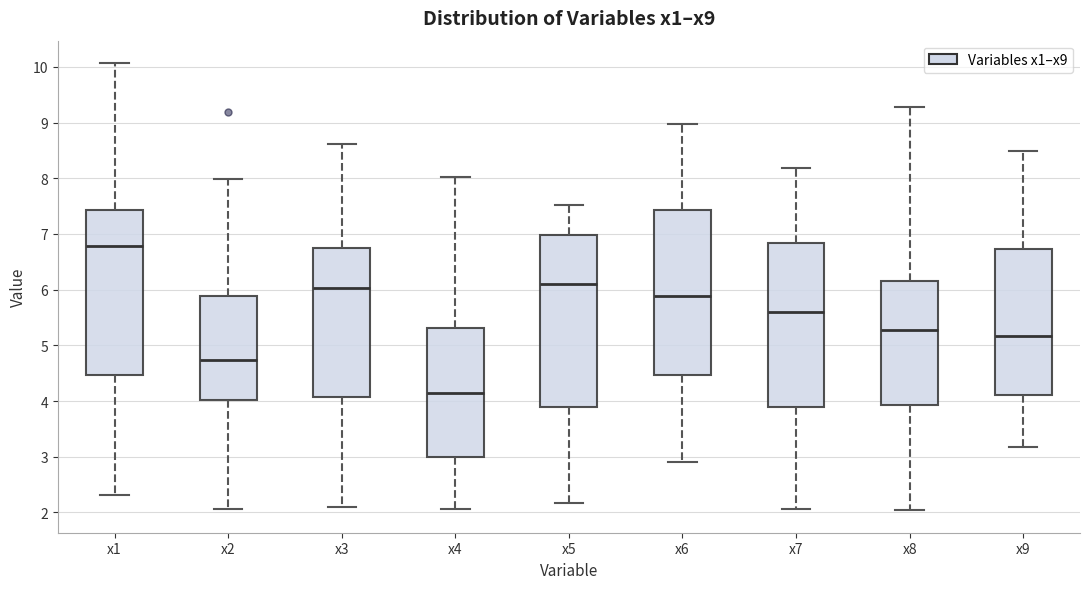

Which box has the highest median line?

x1